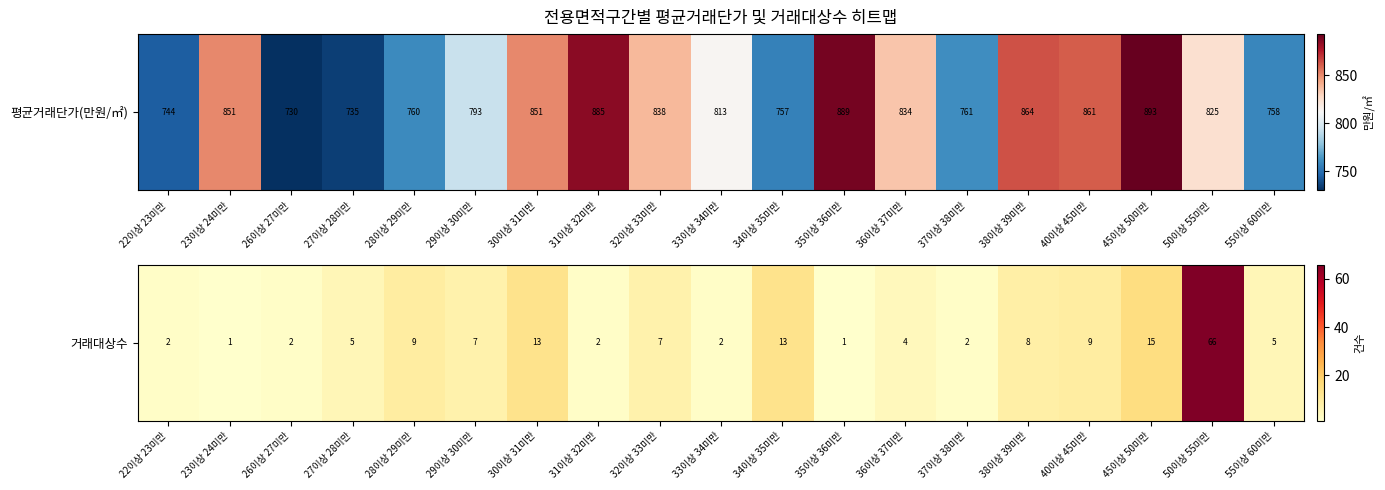

What is the sum of the values at 32이상 33미만 and 31이상 32미만?

9